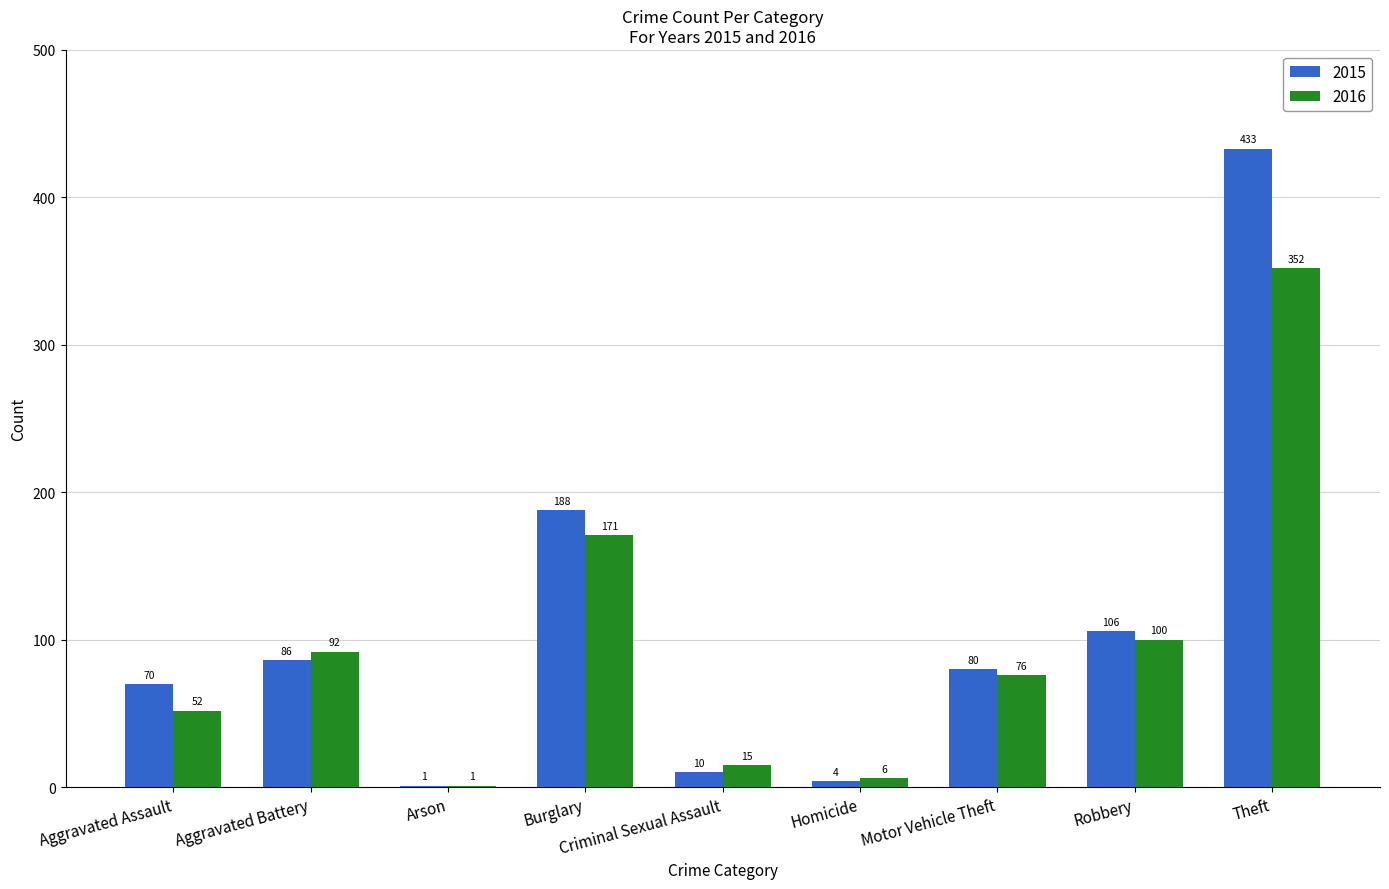

At which category is the sum across all series the highest?

Theft